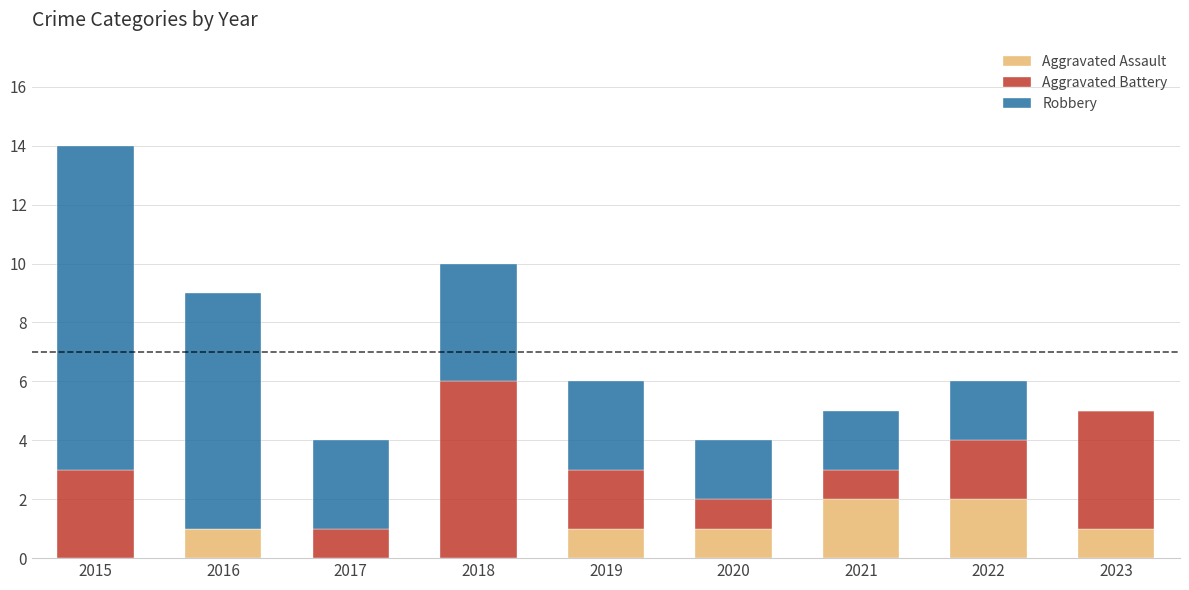

At which category is the sum across all series the highest?

2015